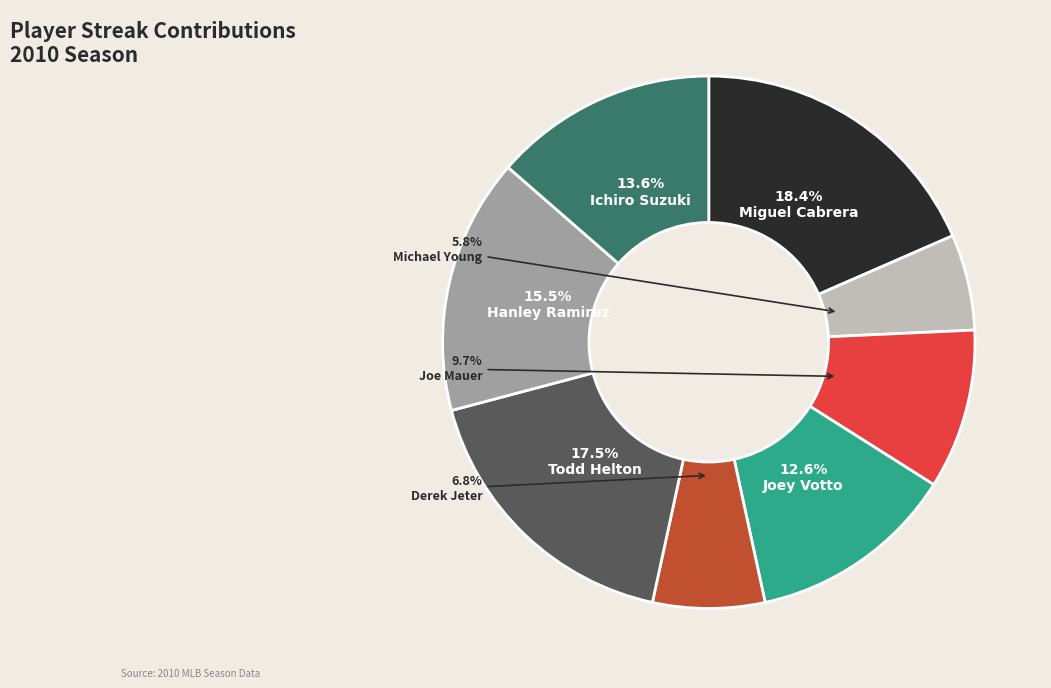

To the nearest percent, what is the difference between the largest and smallest slice percentages?

13%